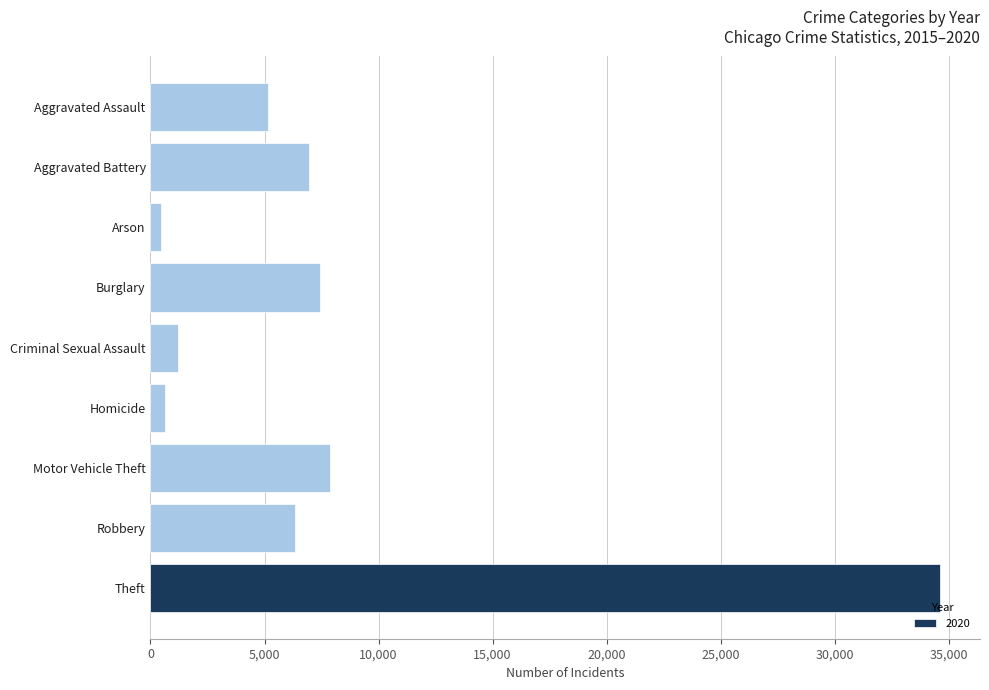

What is the maximum value shown in the chart?

34633